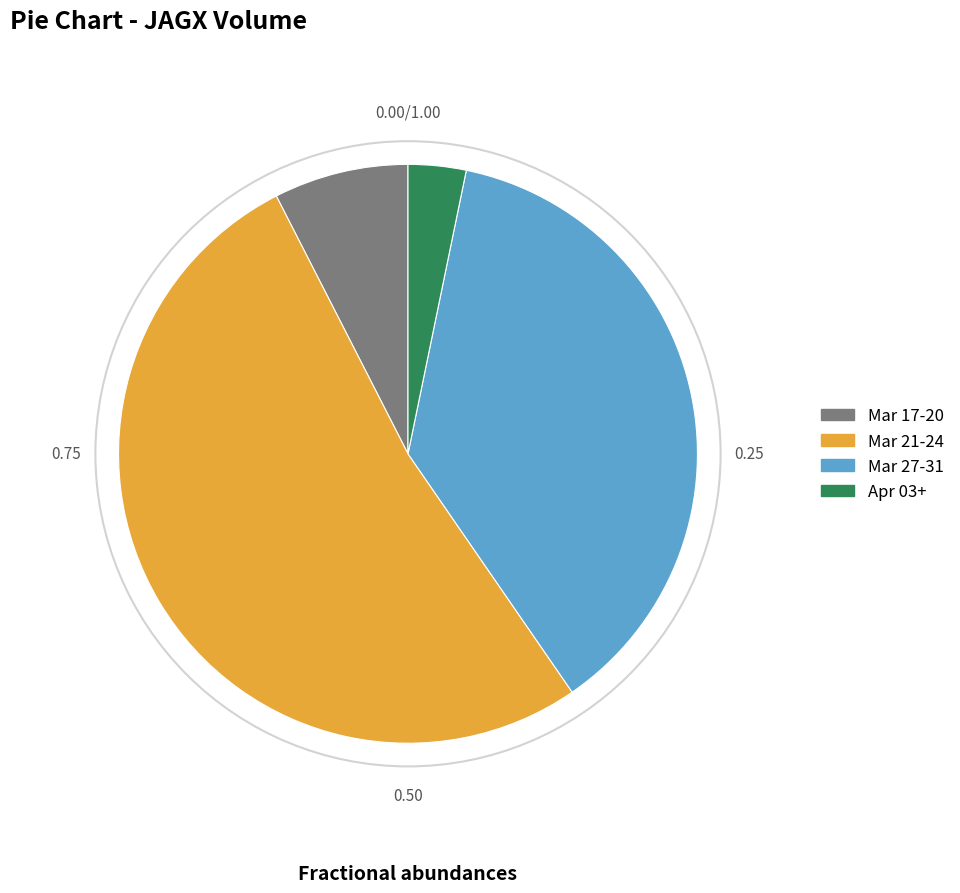

Does Mar 27-31 represent more than half of the total?

No